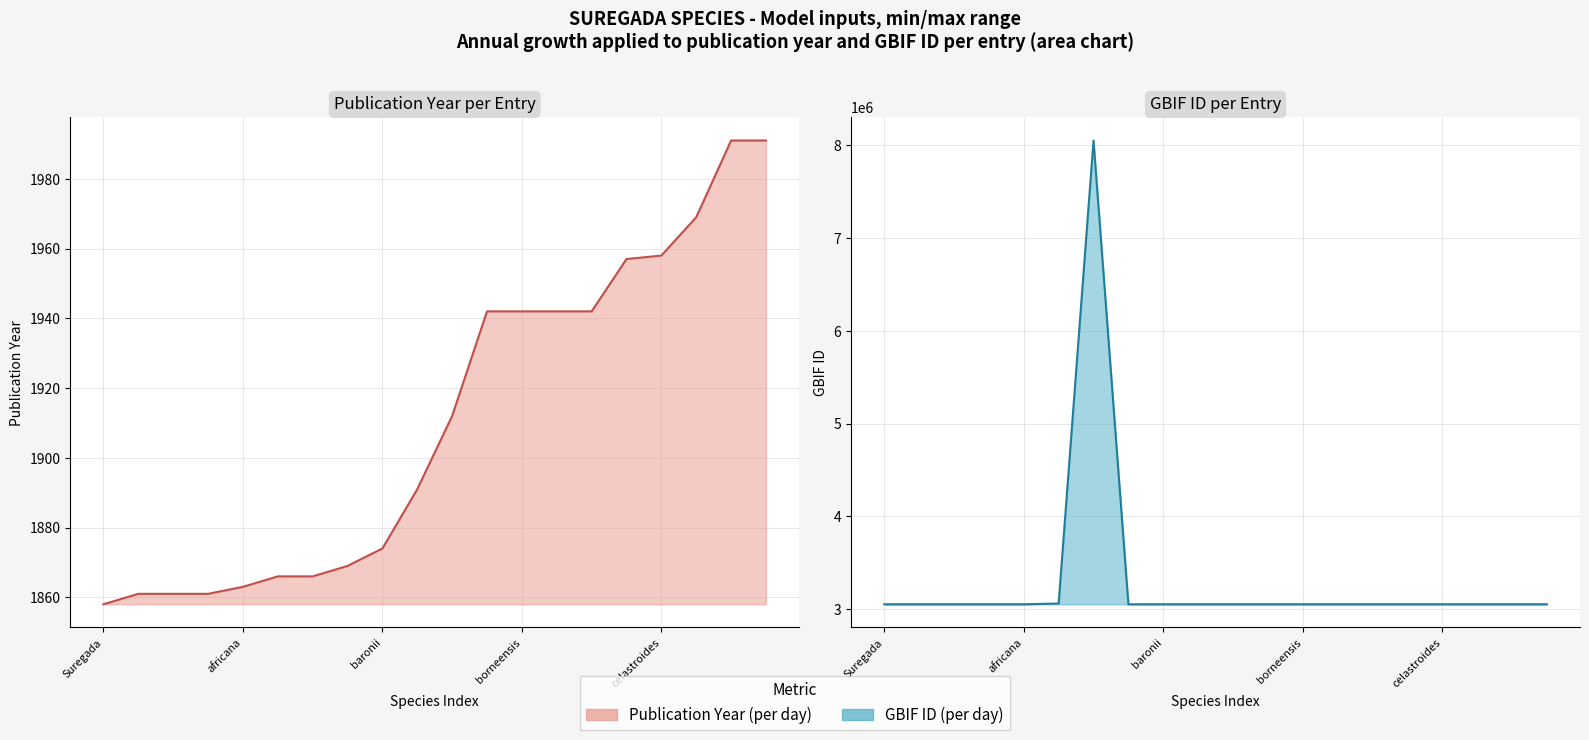

What is the difference between the highest and lowest values at 15?

3052910